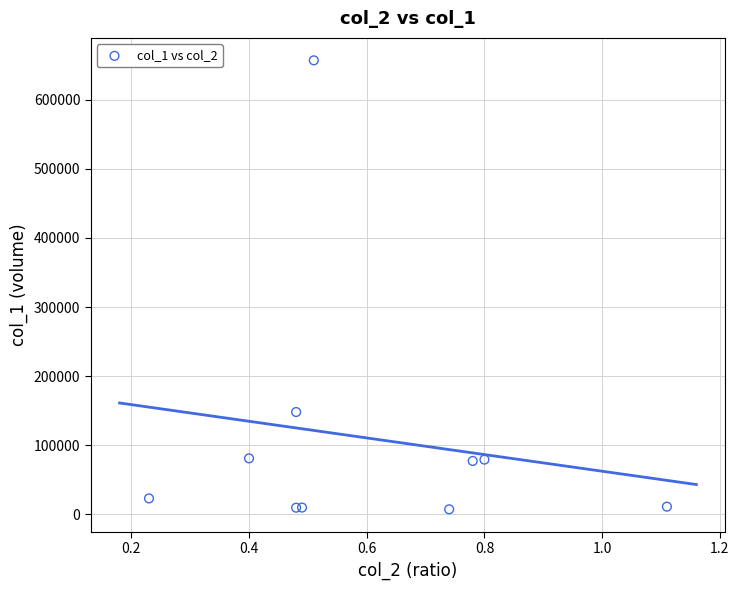

What Y value in the scatter plot is closest to 332105?

148020